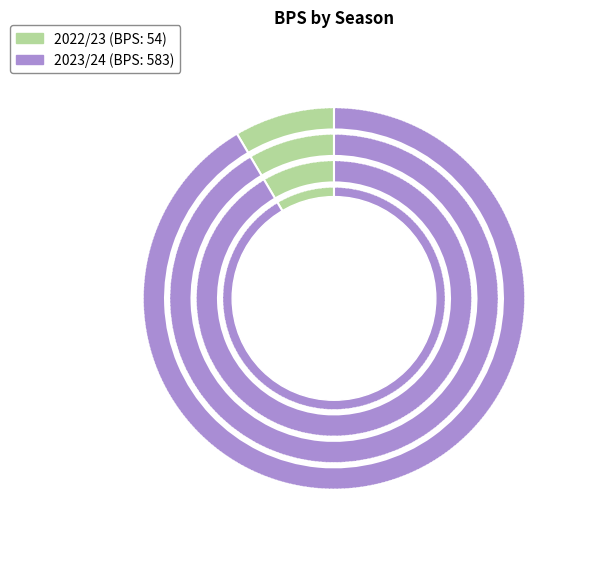

Is it true that 2022/23 is 8% of the pie?

True